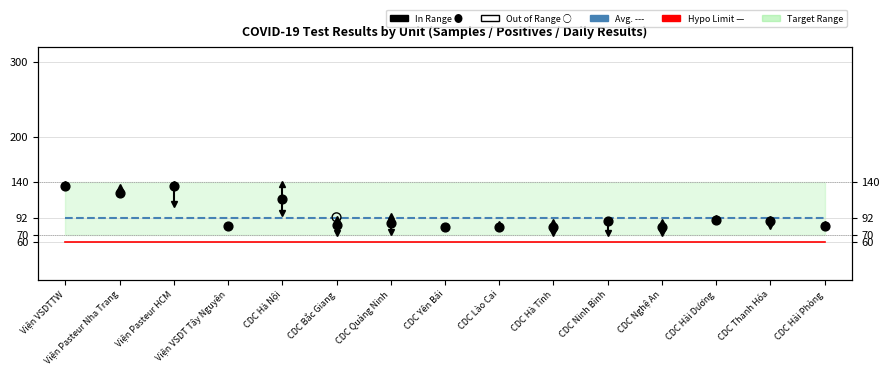

Which series reaches the minimum Y coordinate?

Hypo Limit